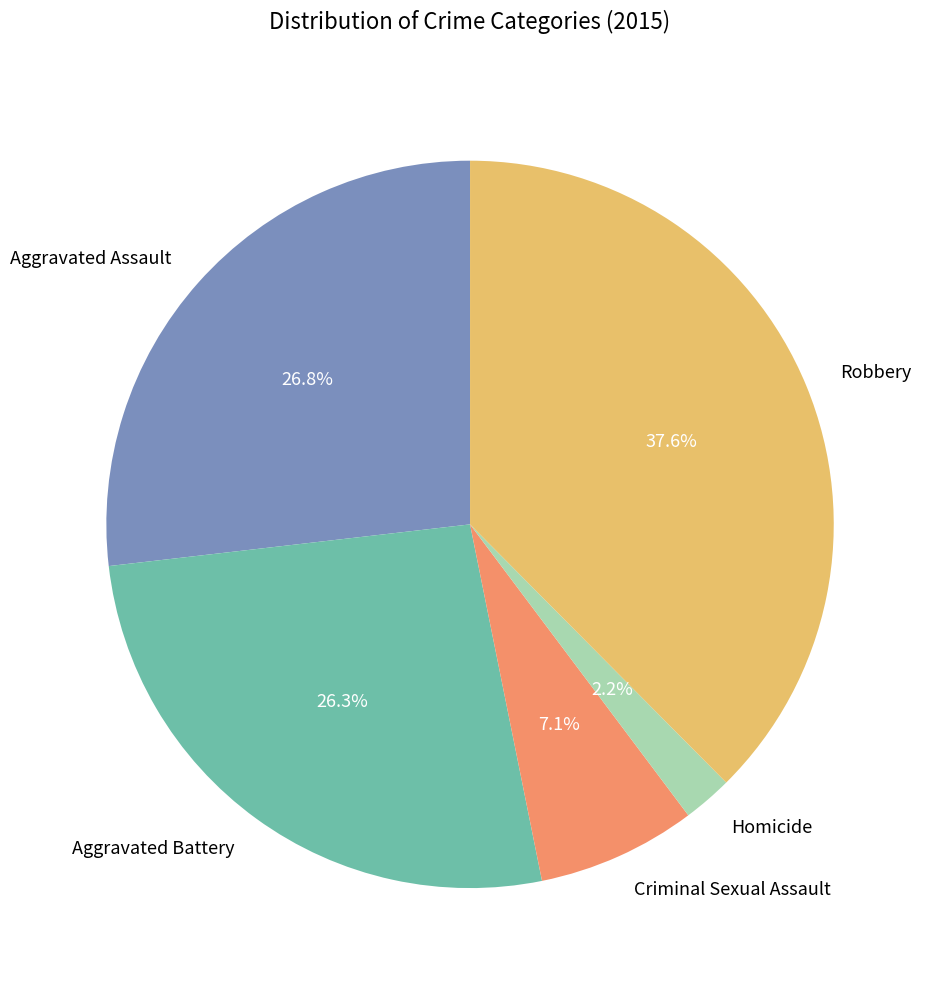

Is there any slice that represents more than half of the pie?

No